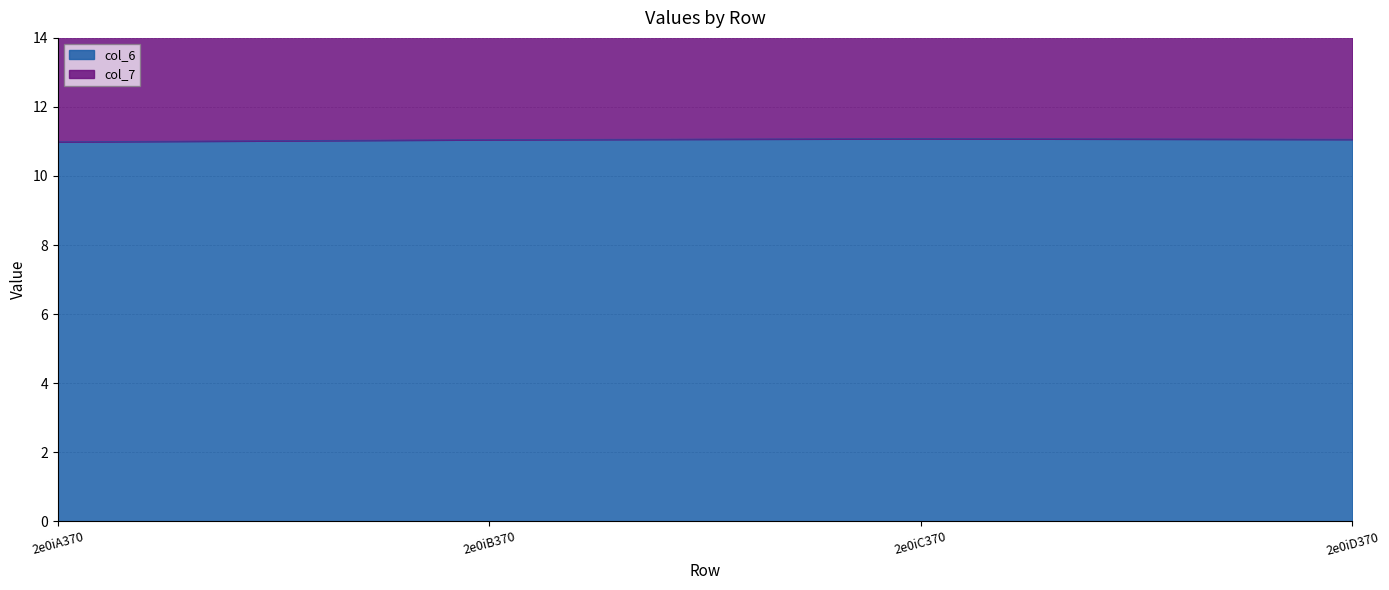

How many values are between 11 and 12?

3